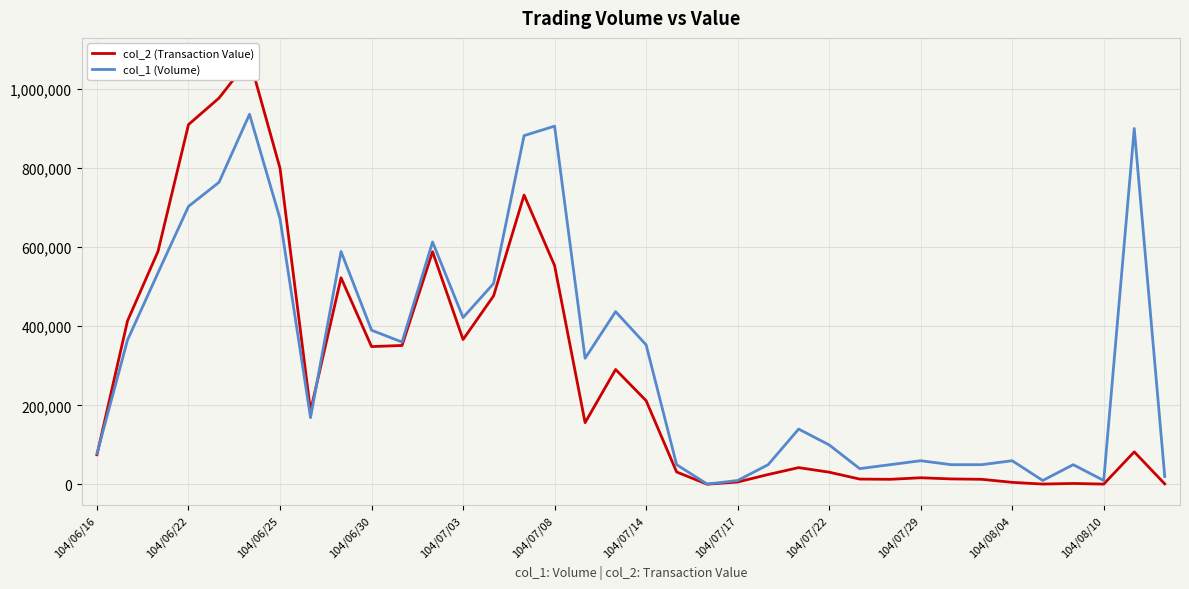

True or false: col_1 (Volume) and col_2 (Transaction Value) intersect in this chart.

True